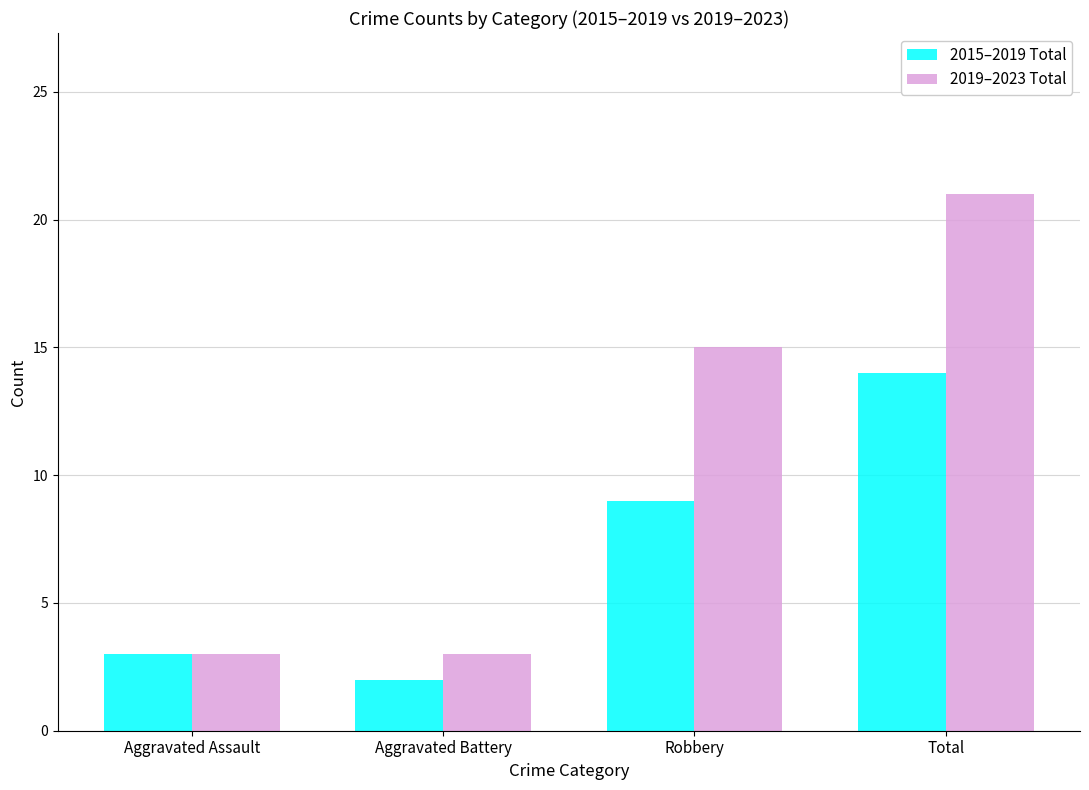

List the series in order of their peak value, lowest first.

2015–2019 Total, 2019–2023 Total